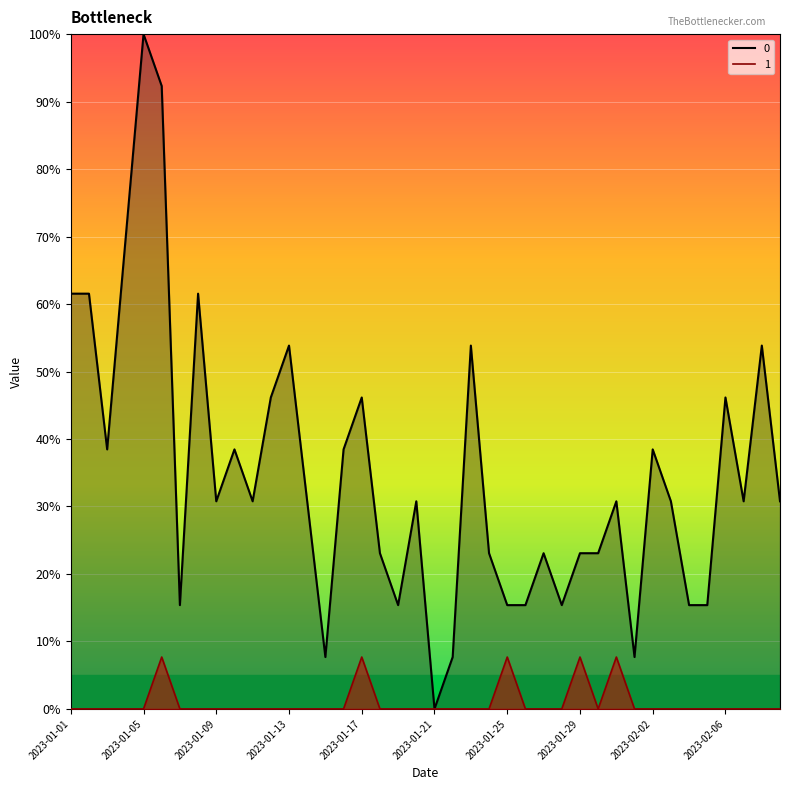

What is the maximum value for 0?

100.0